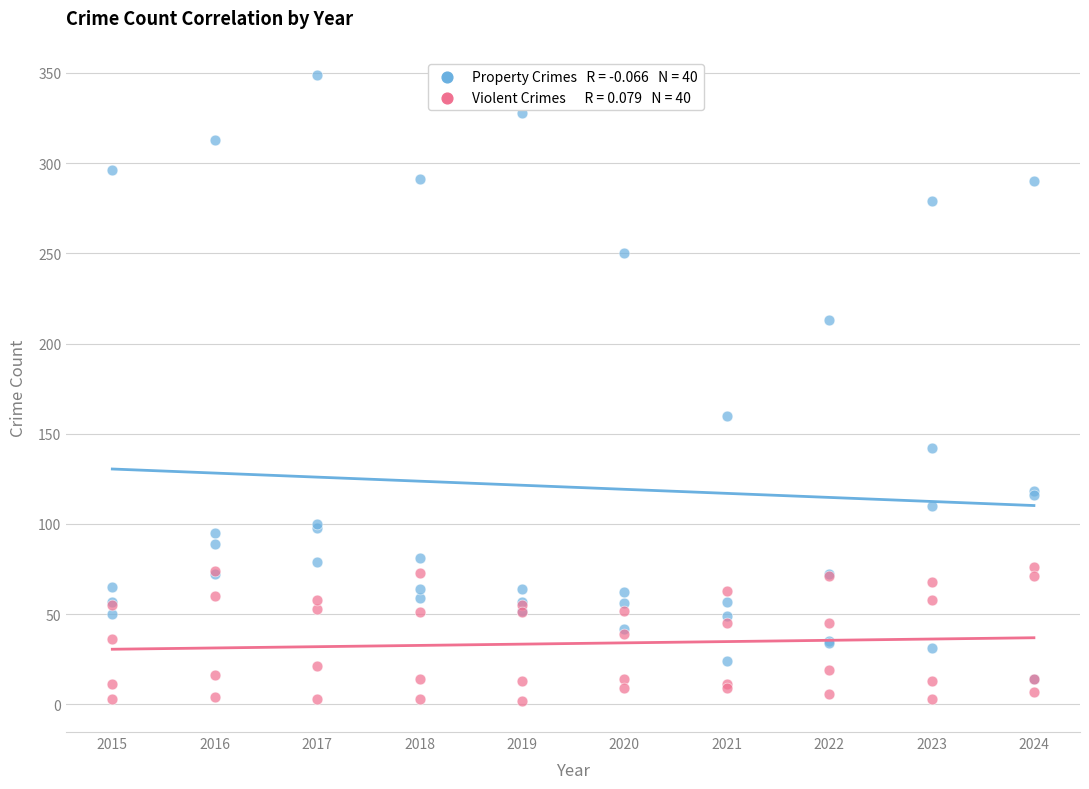

Across all series, what Y value is closest to 175?

160